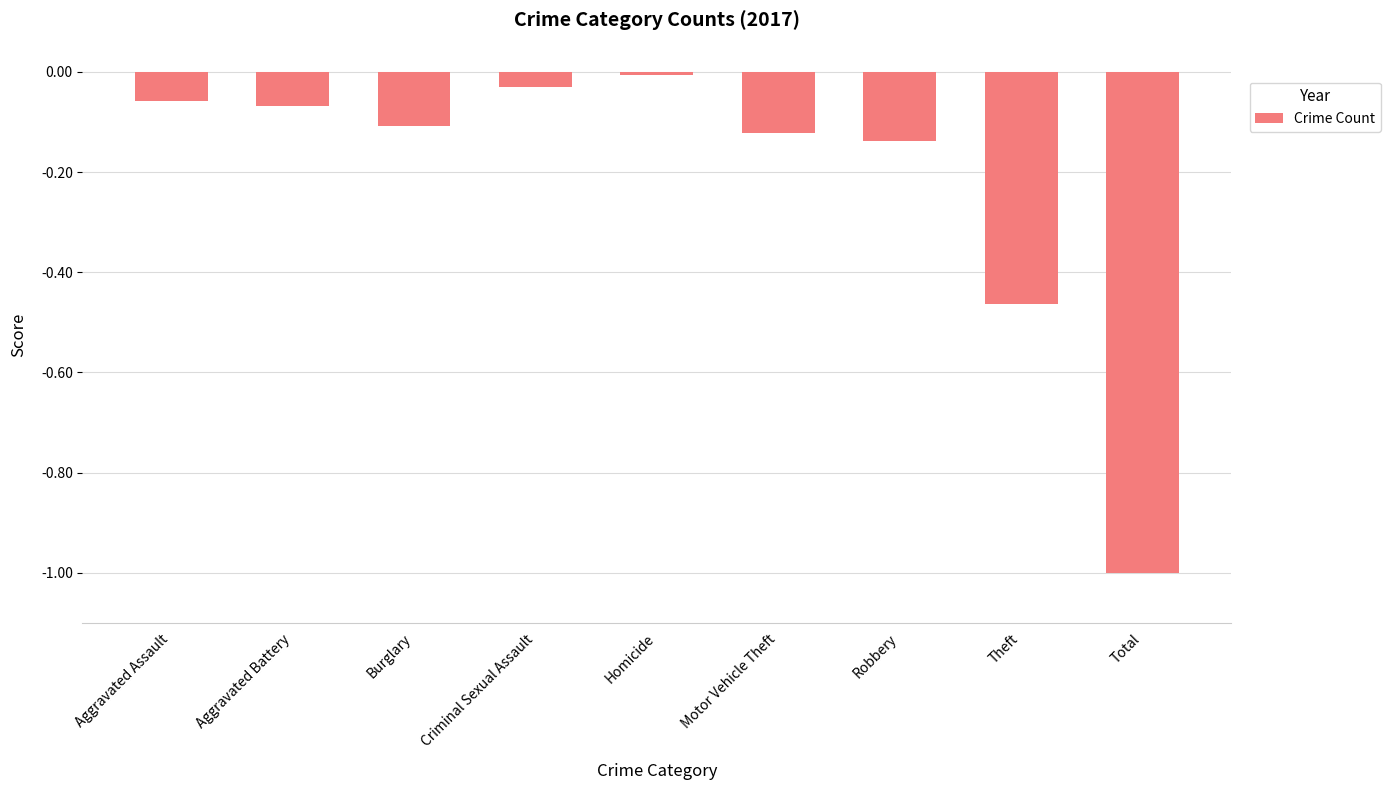

At which category does the chart reach its minimum across all series?

Total